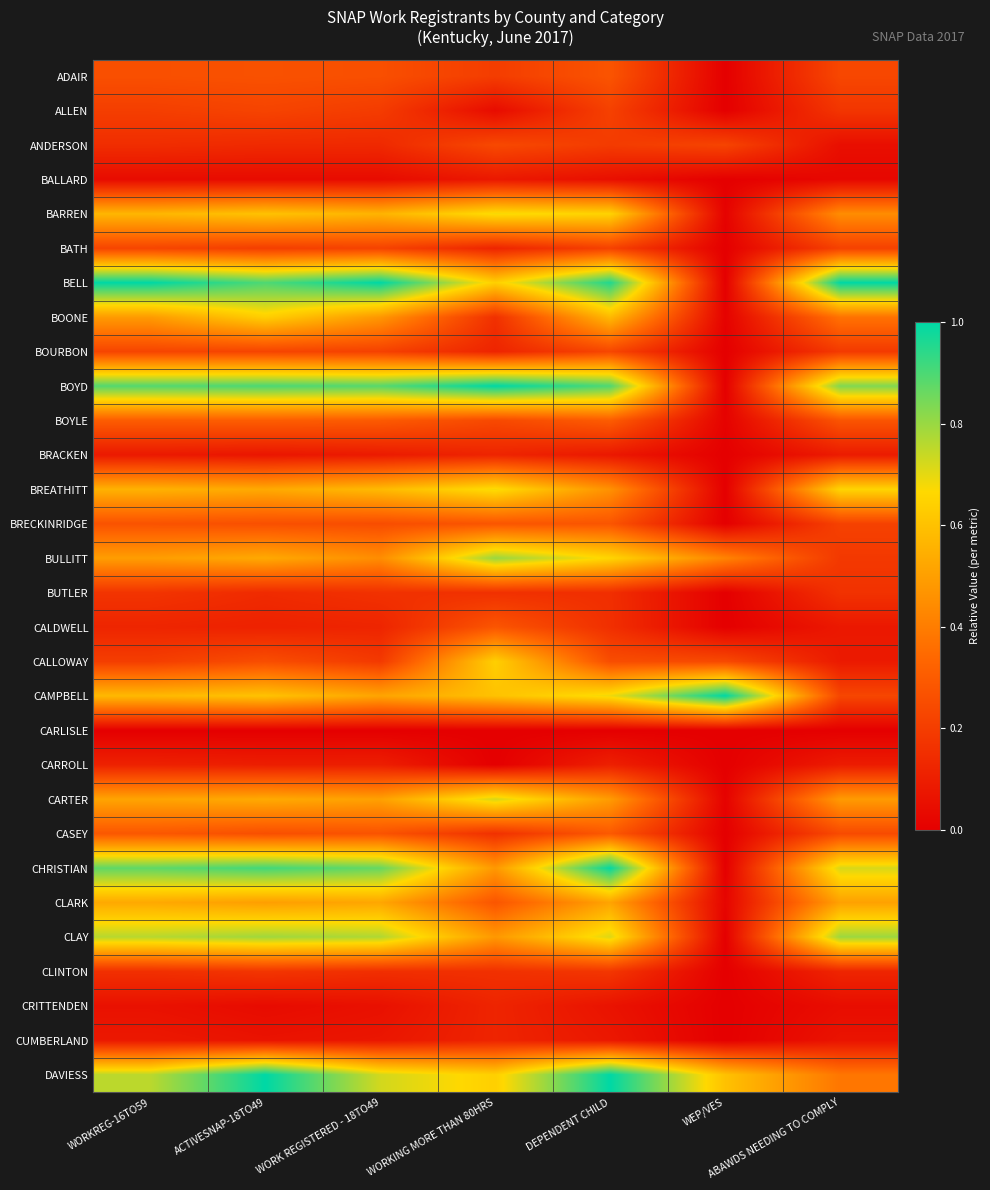

Between WORKREG-16TO59 and WORKING MORE THAN 80HRS, which is larger?

WORKREG-16TO59